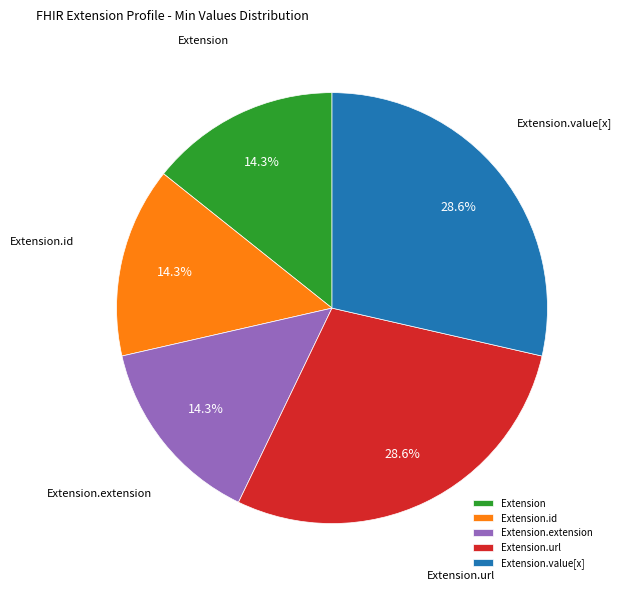

What percentage is the Extension.value[x] slice, to the nearest percent?

29%